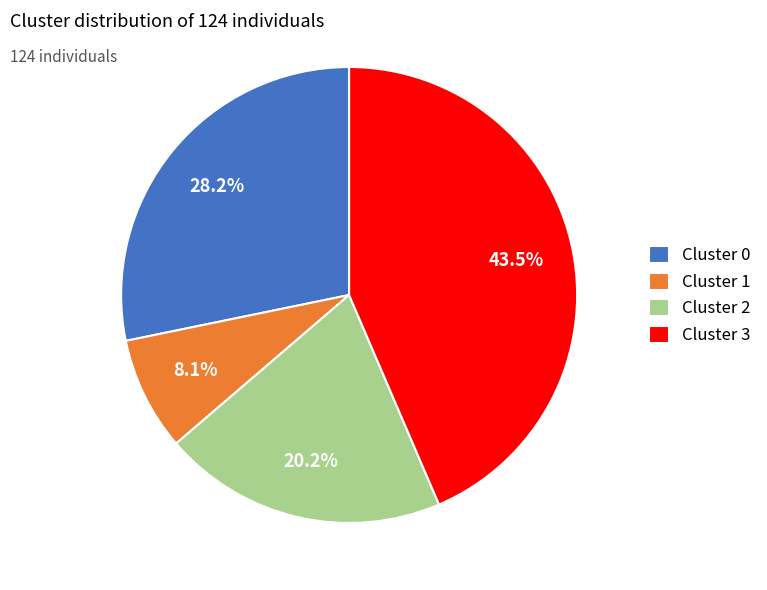

To the nearest percent, what portion does Cluster 2 represent?

20%